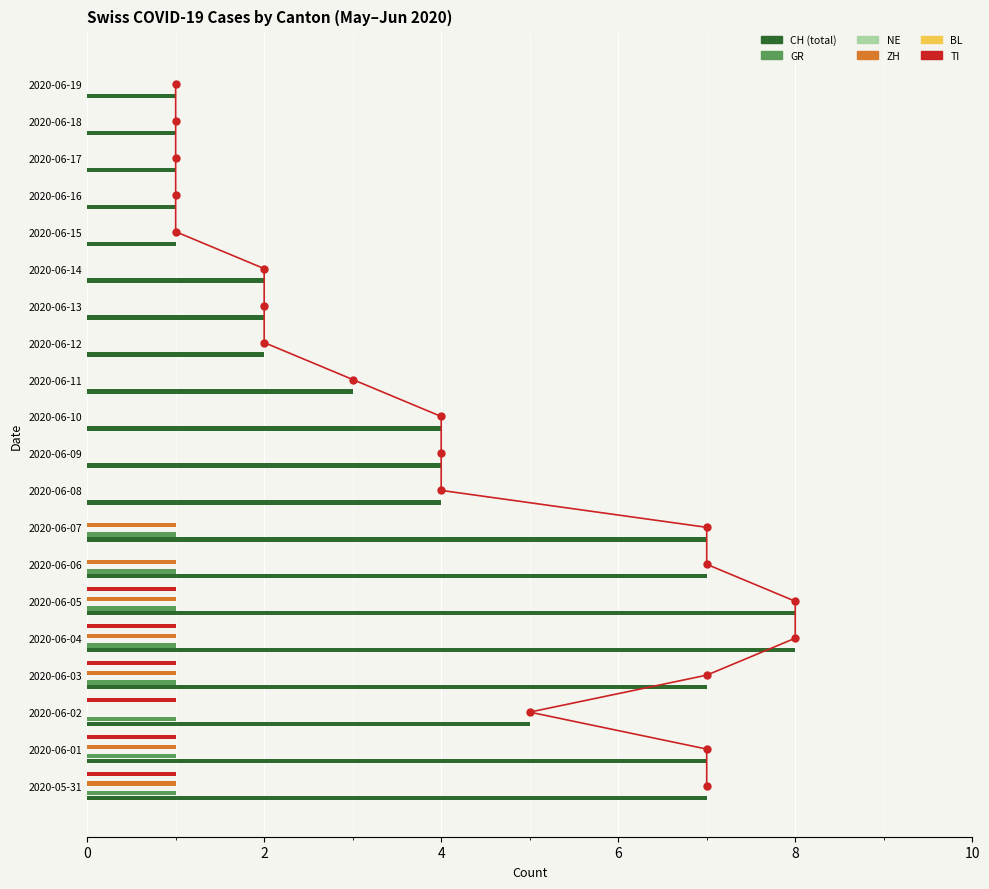

What is the sum of all BL values?

2.3